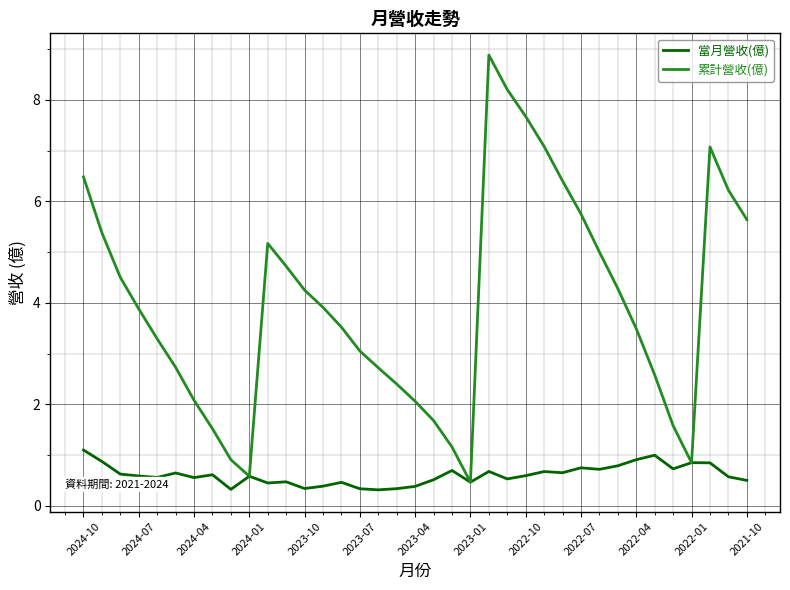

At how many categories does at least one series exceed 3?

23